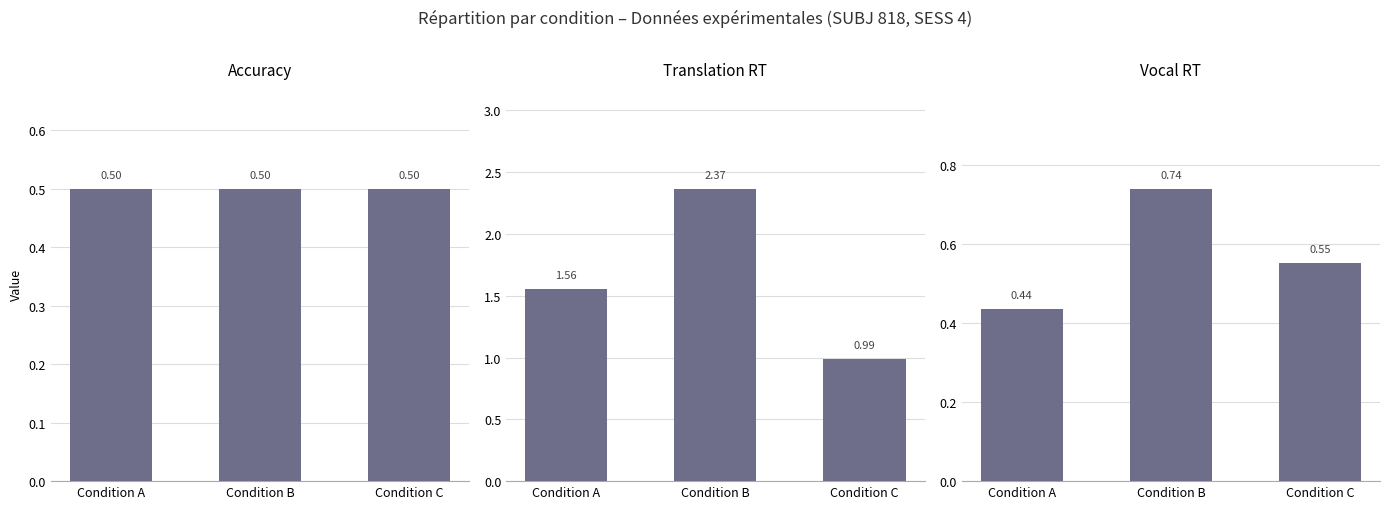

What is the sum of all Vocal RT values?

1.7